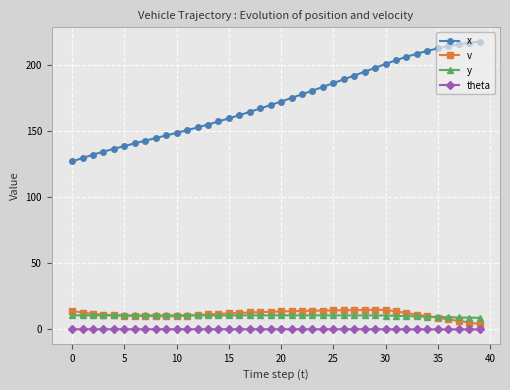

What is the value of the x point at the 4th from the left?

134.3